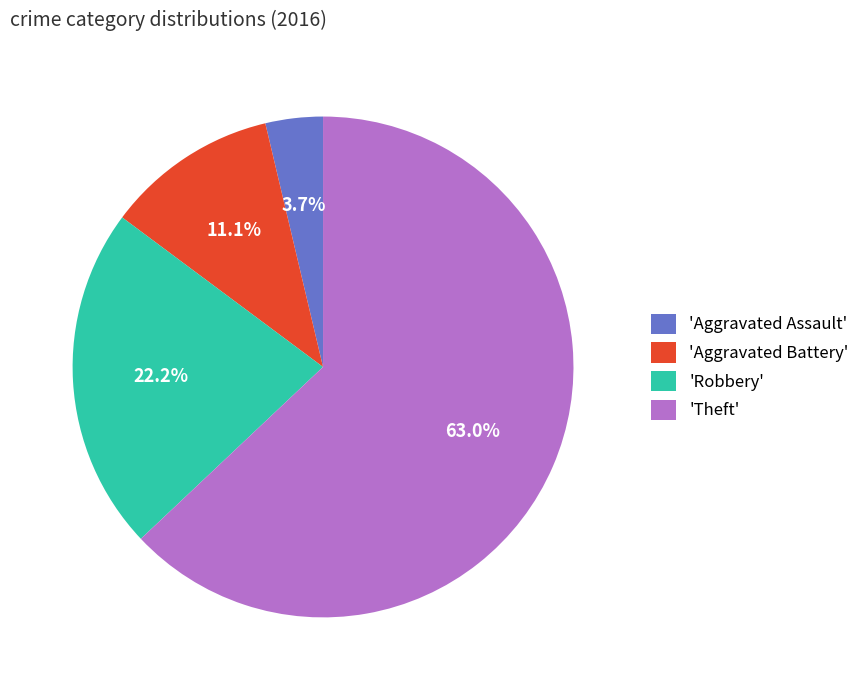

Is there a majority slice in this chart?

Yes